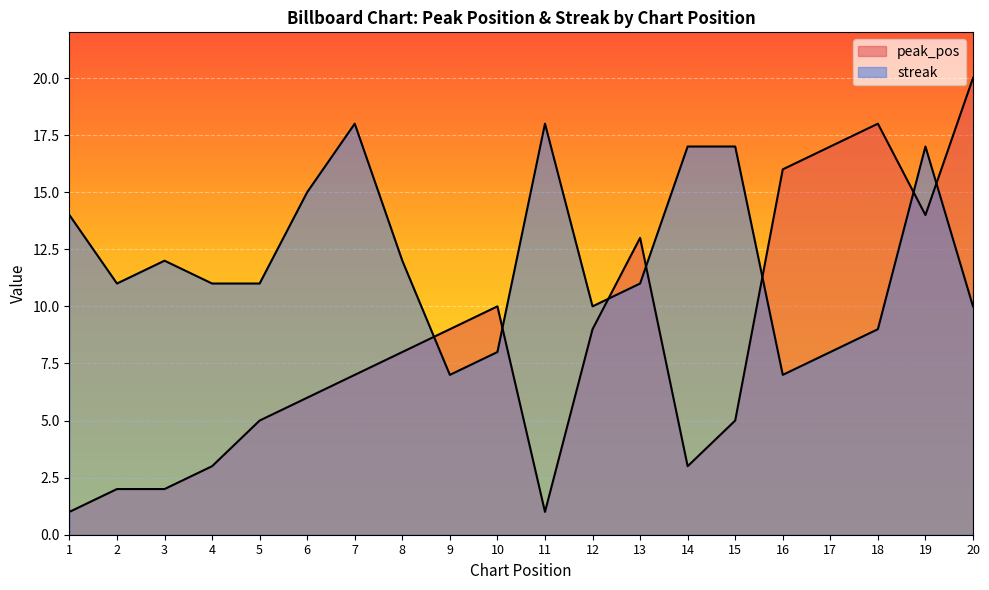

Reading right to left, extract all data points from this chart.

peak_pos: 20=20	19=14	18=18	17=17	16=16	15=5	14=3	13=13	12=9	11=1	10=10	9=9	8=8	7=7	6=6	5=5	4=3	3=2	2=2	1=1
streak: 20=10	19=17	18=9	17=8	16=7	15=17	14=17	13=11	12=10	11=18	10=8	9=7	8=12	7=18	6=15	5=11	4=11	3=12	2=11	1=14